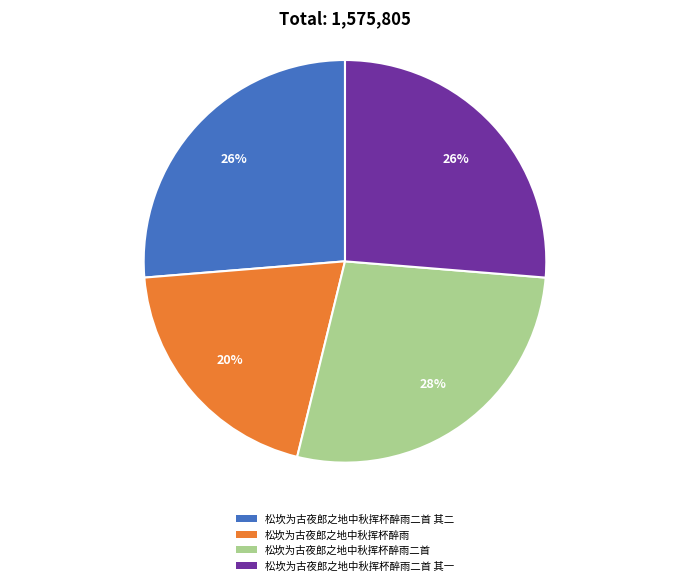

True or false: 松坎为古夜郎之地中秋挥杯醉雨二首 其一 accounts for 26% of the total.

True